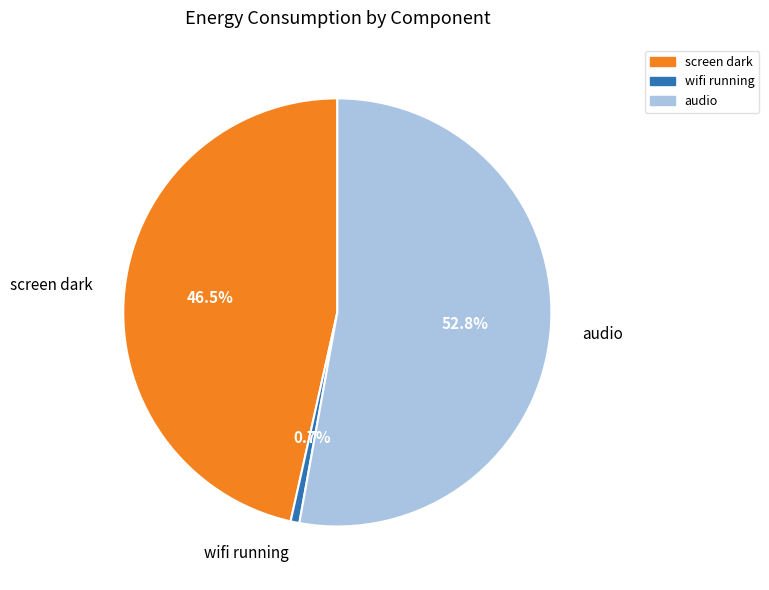

What is the largest slice in the pie chart?

audio